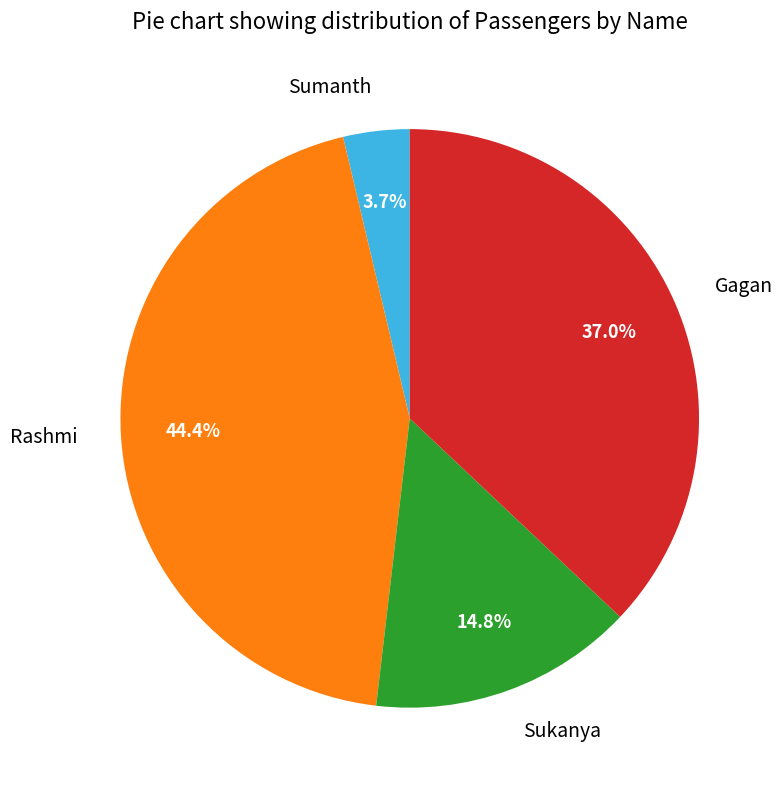

To the nearest percent, what portion does Gagan represent?

37%